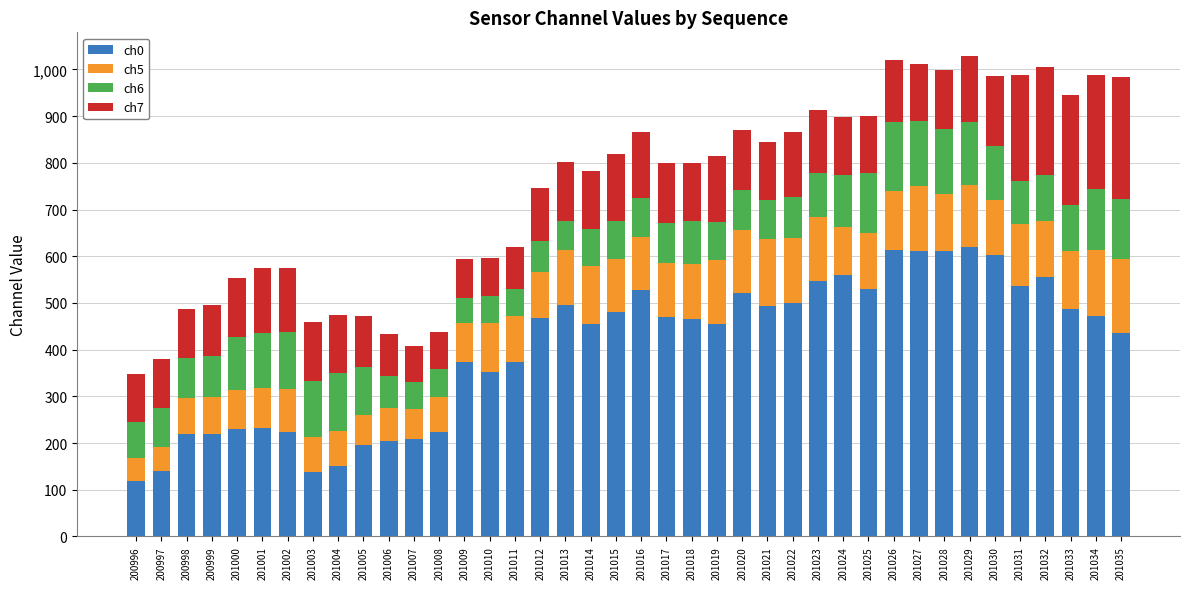

What is the total value across all series at 201016?

865